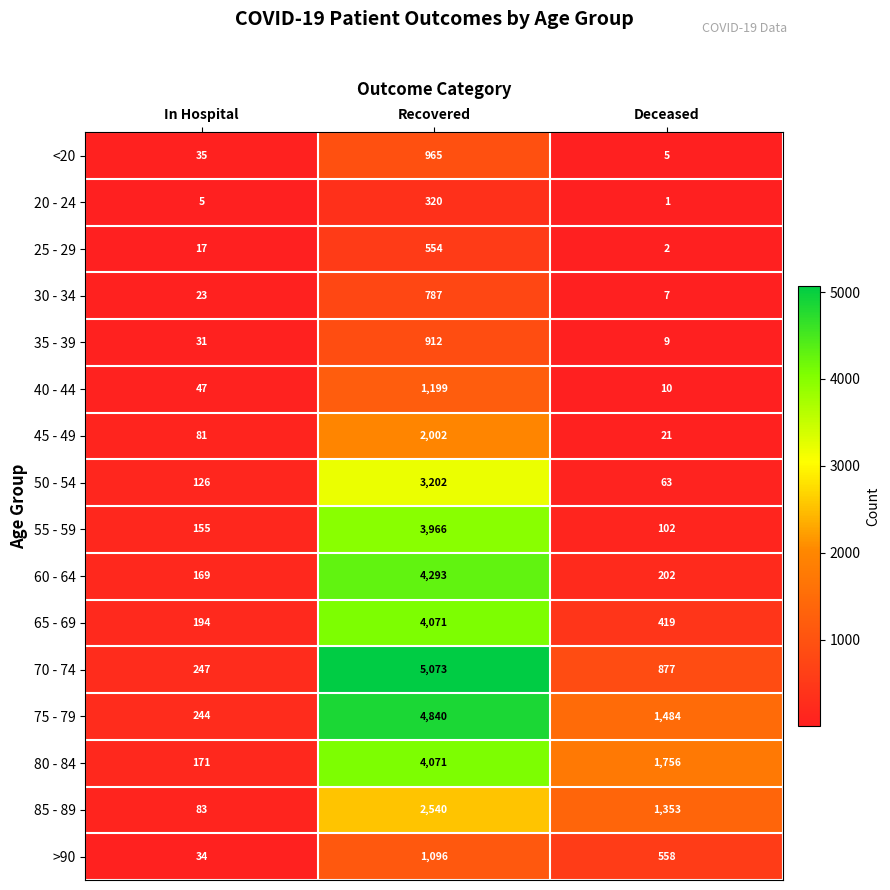

What is the highest value of the 40 - 44 series?

1199